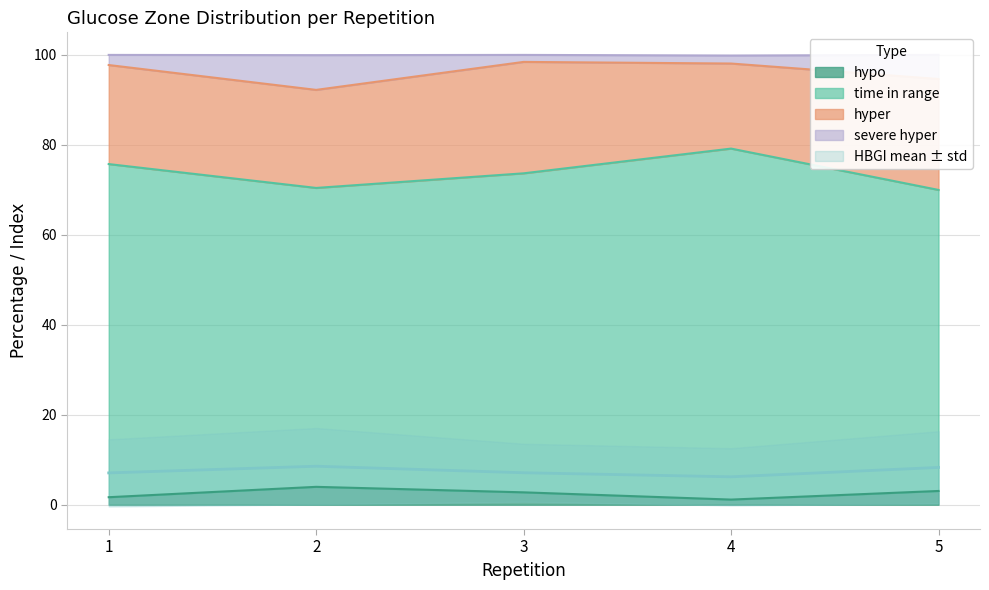

Which series has the largest range (max minus min)?

time in range